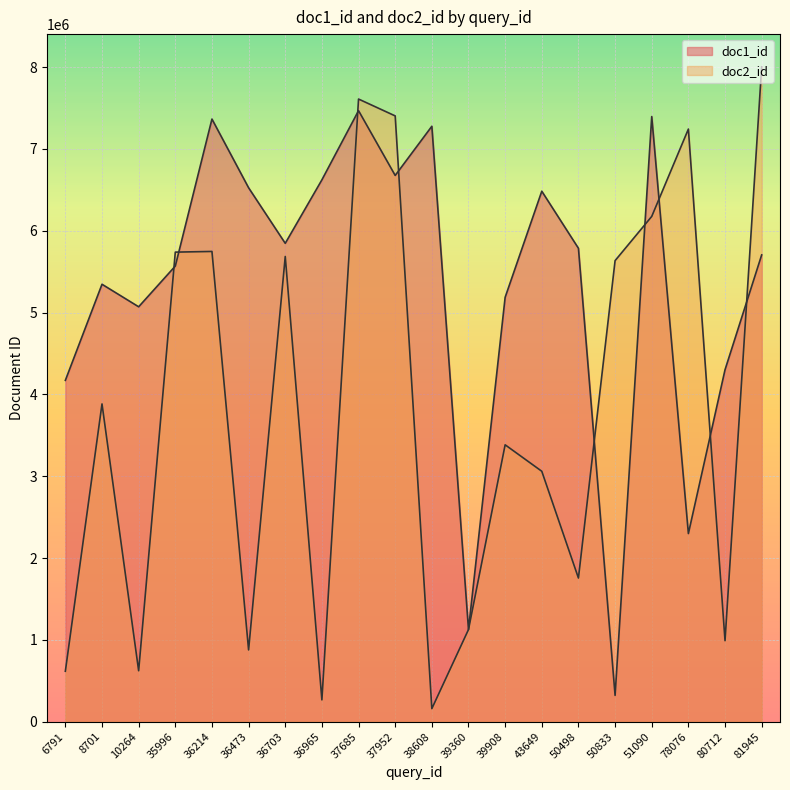

How many values in the doc2_id series are below 3883394?

10